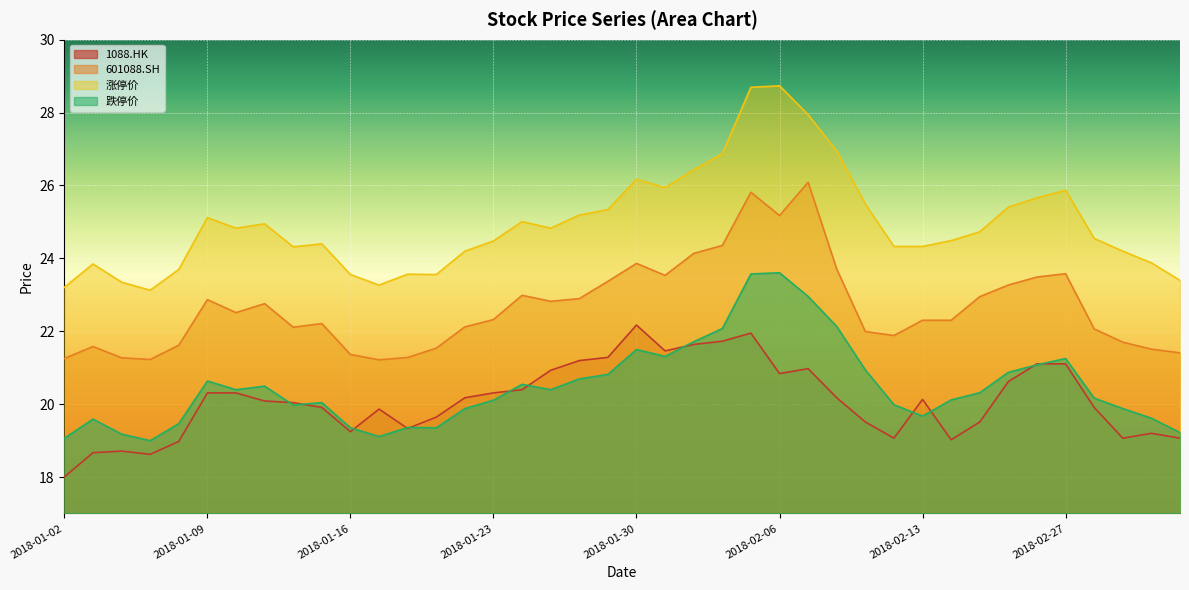

What is the sum of the 601088.SH values at 2018-03-05 and 2018-02-13?

43.7